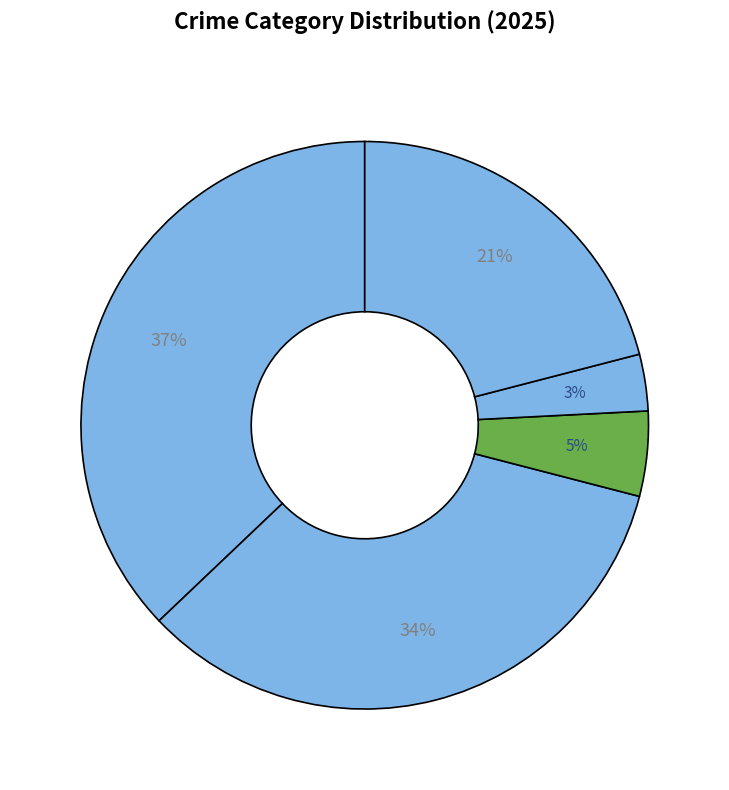

How many segments does this pie chart have?

5